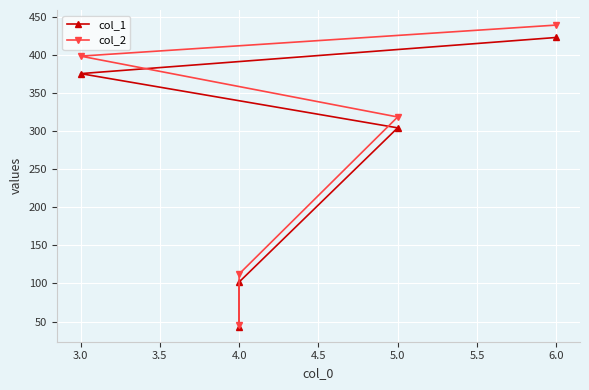

What is the sum of all col_1 values?

1249.4